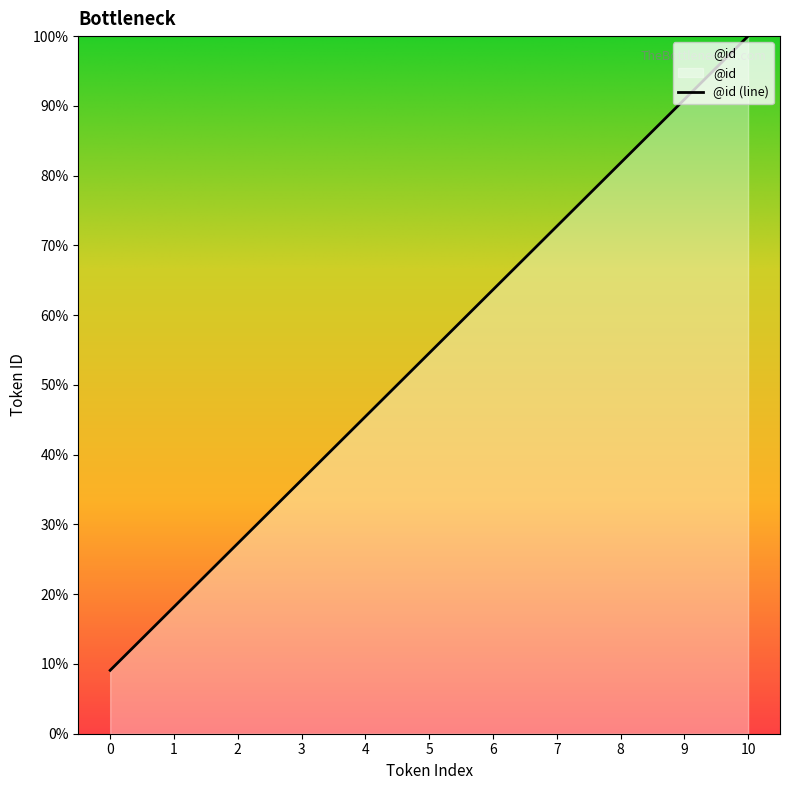

The chart shows a value of 33.5 at 6. True or false?

False